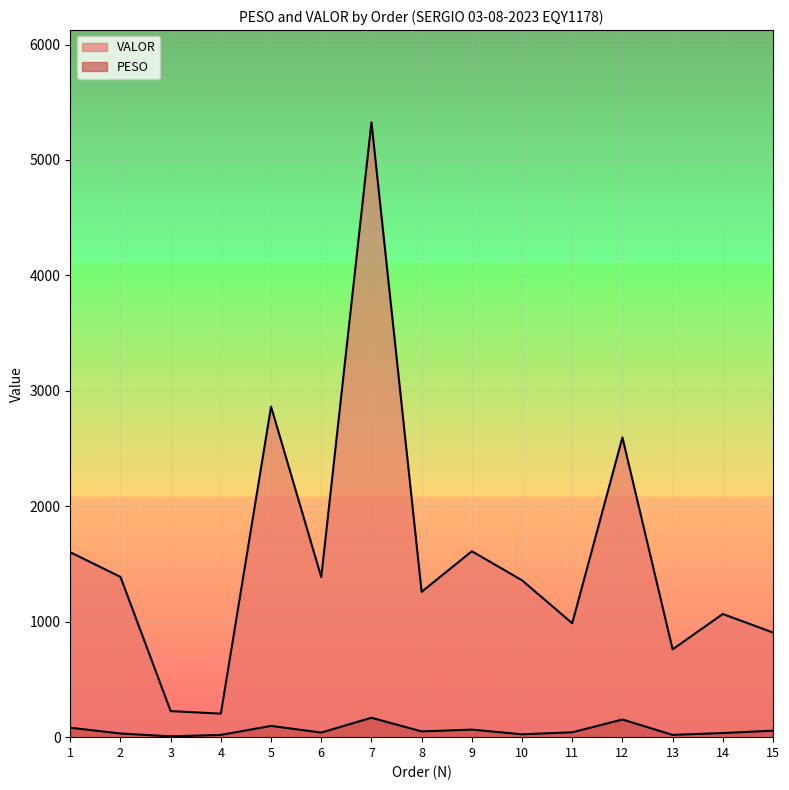

The value of PESO at 15 is 56.2. True or false?

True